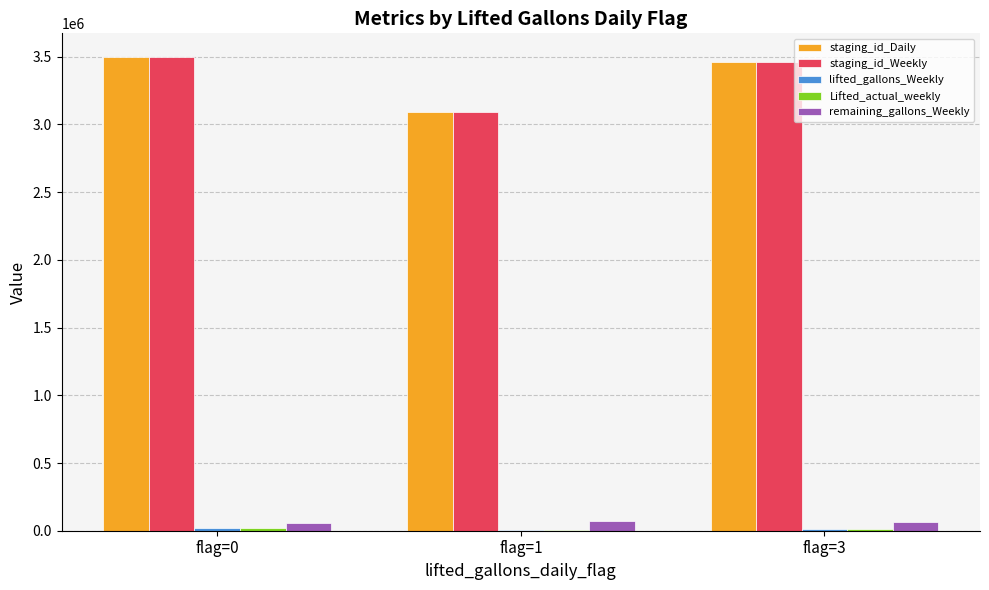

What is the sum of the remaining_gallons_Weekly values at flag=0 and flag=1?

134559